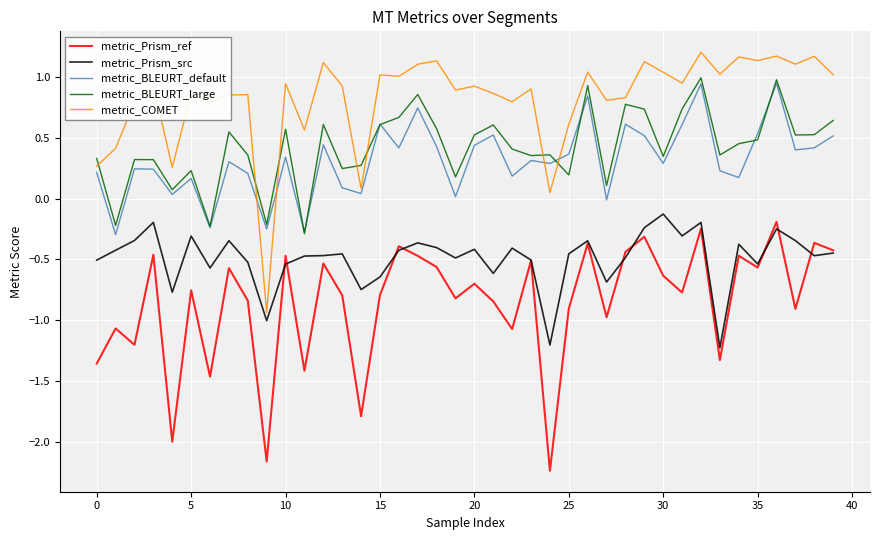

Which series has the widest spread of values?

metric_COMET